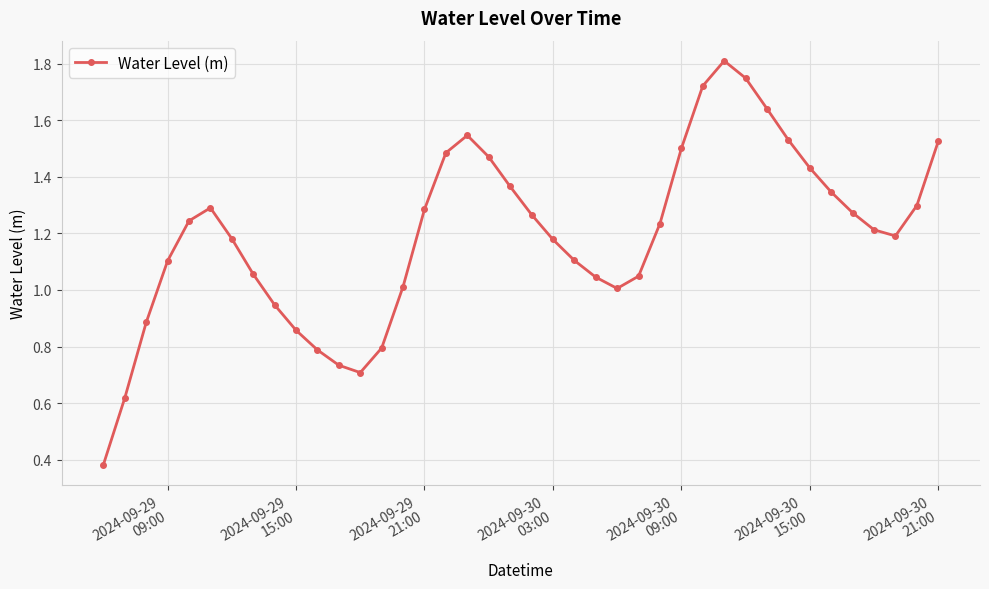

What is the sum of all values?

47.9